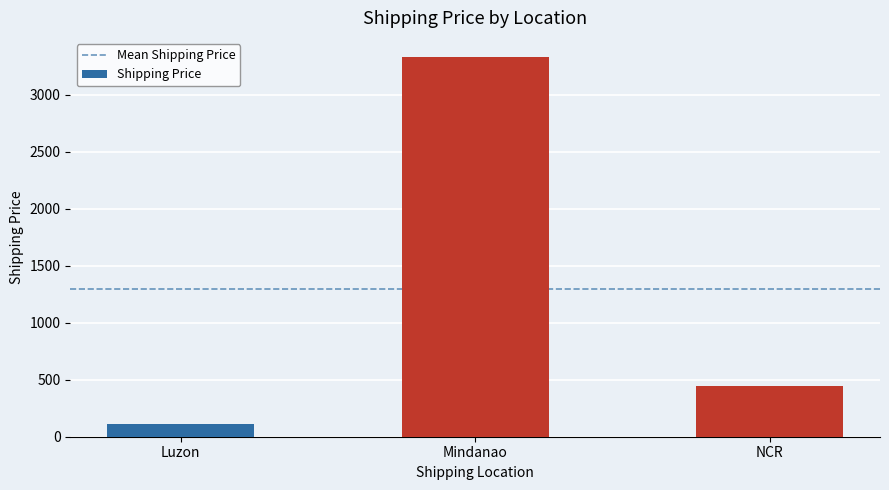

What is the label of the 1st bar from the right?

NCR